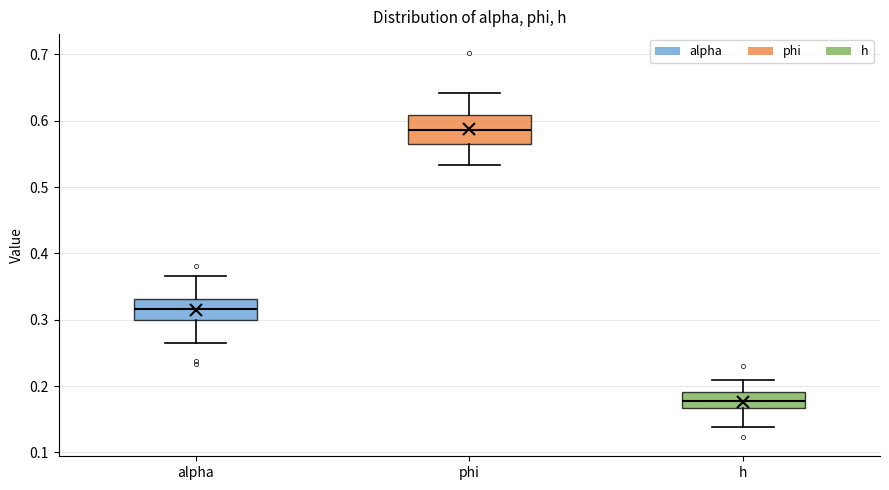

Reading left to right, transcribe this box plot: for each box, give where its median line is, the range the box spans, and where its two whiskers end, as read against the y-axis. The values are not printed on the chart, so give them approximately, as read against the axis.

alpha: median 0.32, box 0.30 to 0.33, whiskers 0.27 to 0.37
phi: median 0.59, box 0.56 to 0.61, whiskers 0.53 to 0.64
h: median 0.18, box 0.17 to 0.19, whiskers 0.14 to 0.21